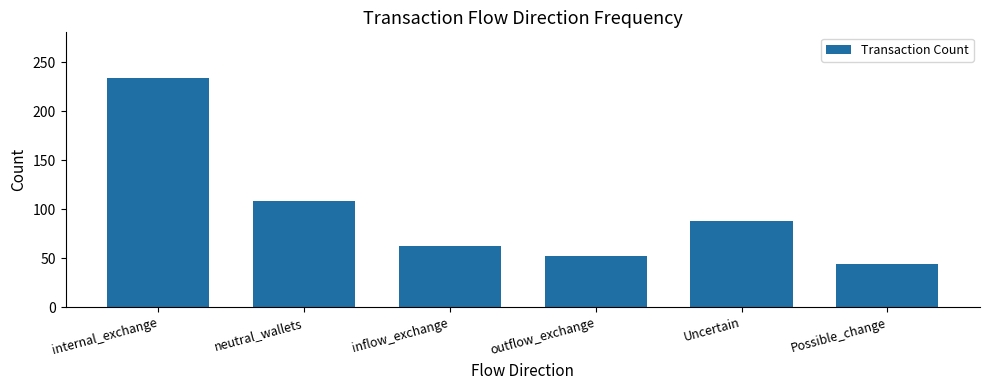

What position from the right is inflow_exchange?

4